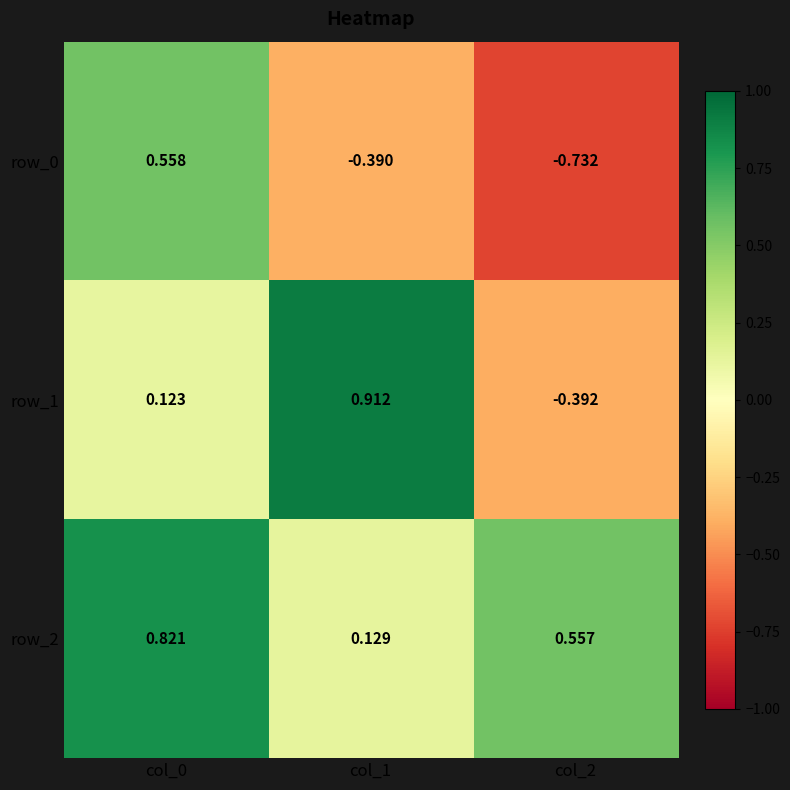

Which category has the highest value in the row_0 series?

col_0